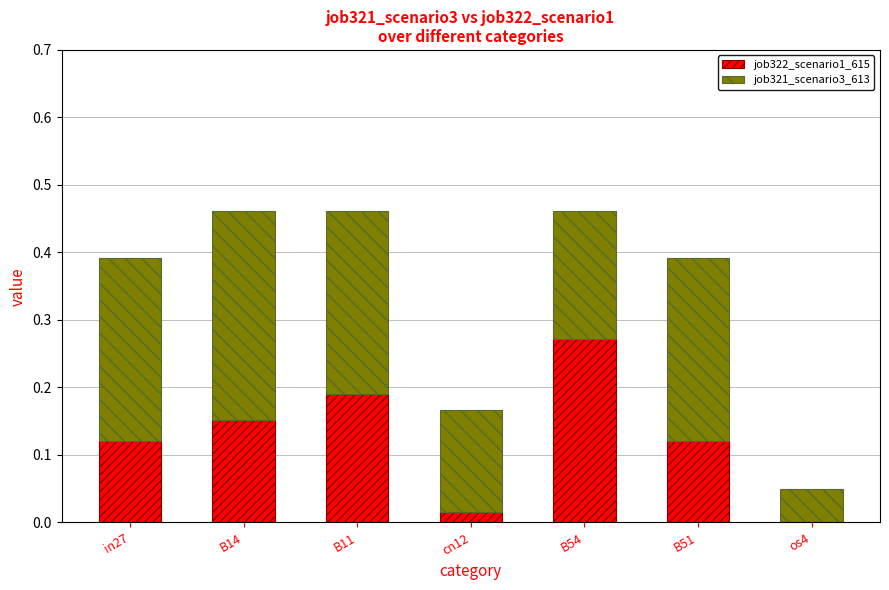

The value of job322_scenario1_615 at os4 is 0.1. True or false?

False